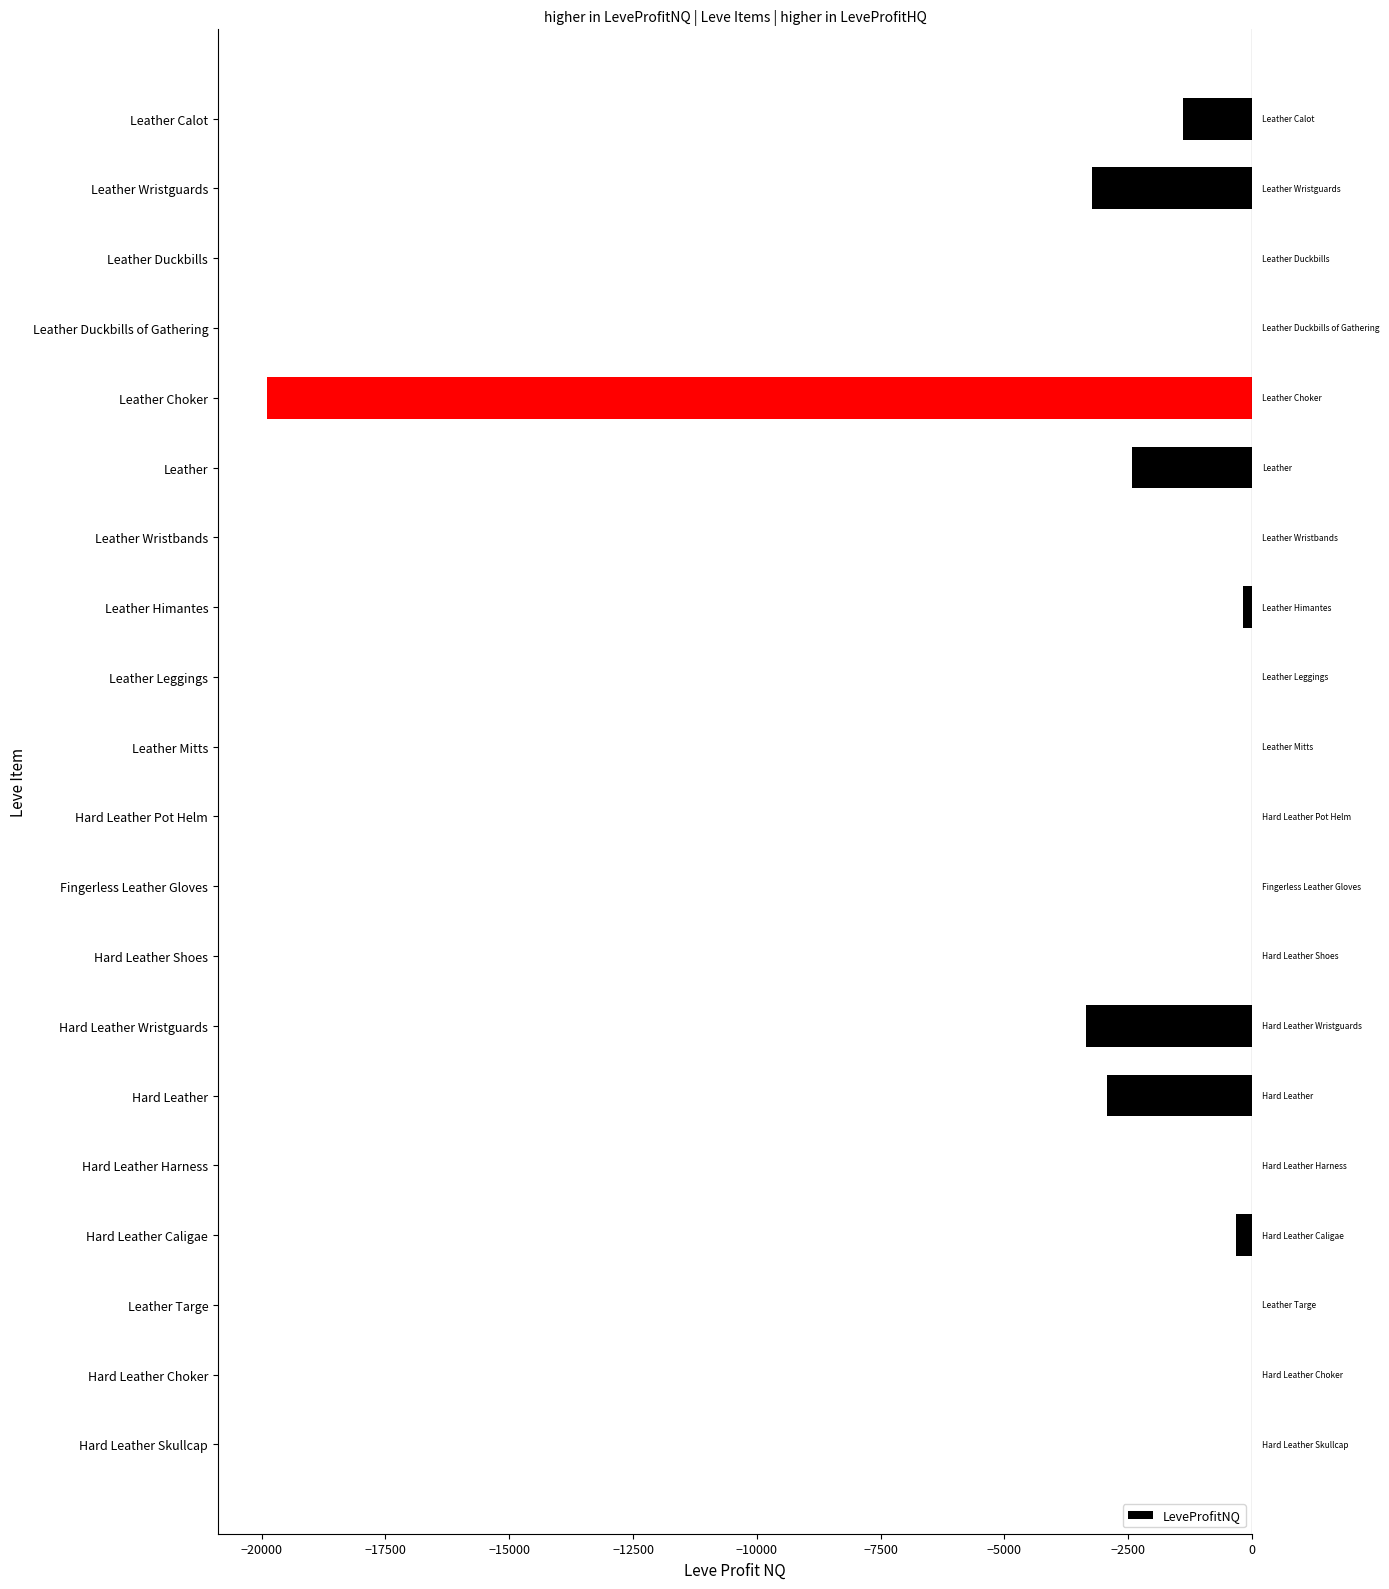

What is the sum of the values at Leather Calot and Leather Mitts?

-1388.0